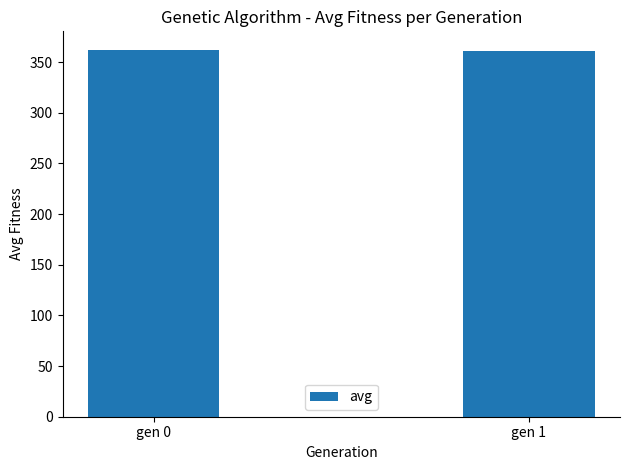

What is the value of the 1st bar from the left?

362.2